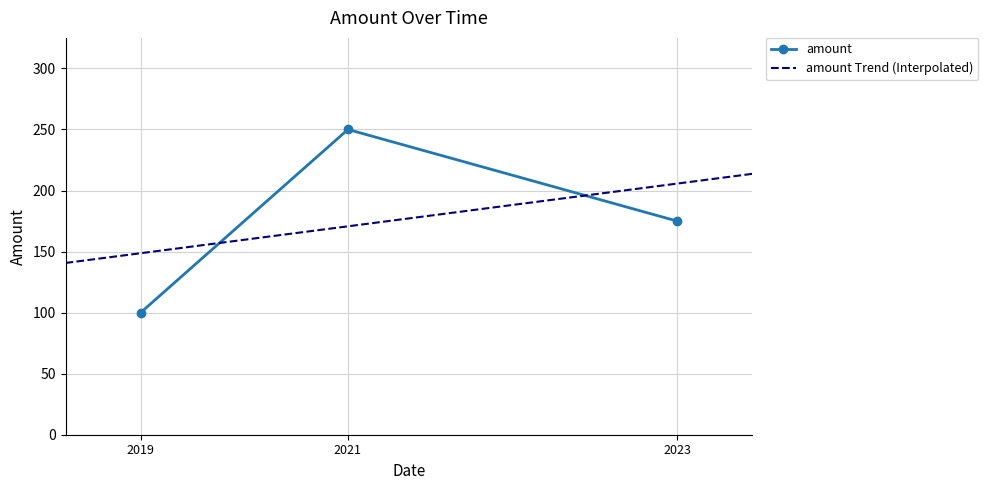

List the labels in order of amount value, smallest first.

2019, 2023, 2021